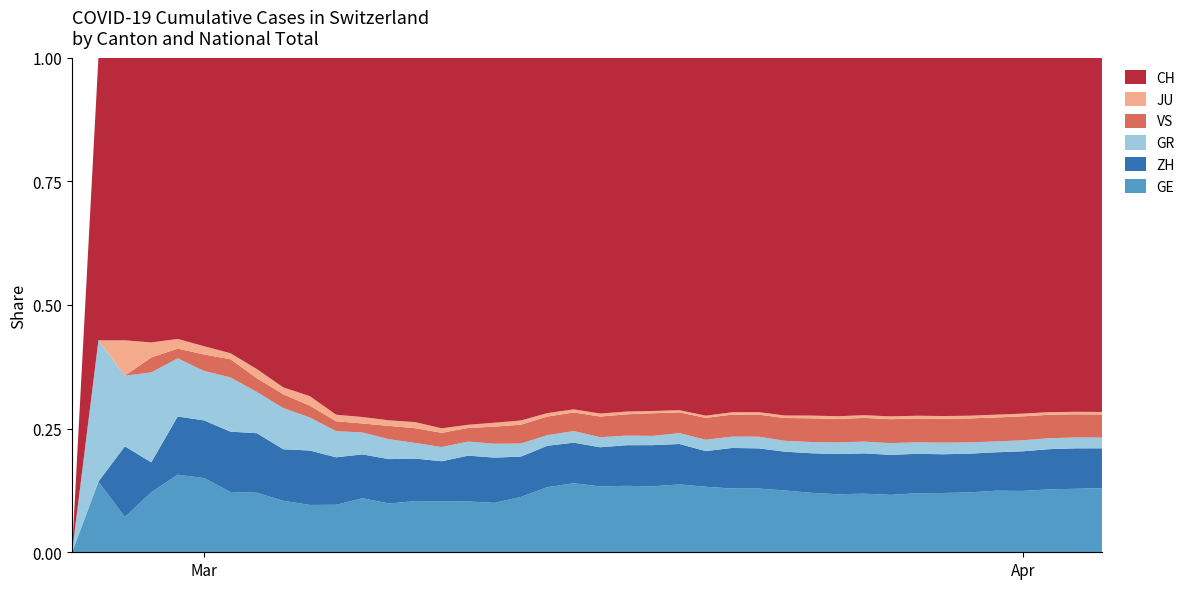

Reading left to right, transcribe all the data shown in this chart.

GE: 0=0	1=1	2=1	3=4	4=8	5=9	6=10	7=13	8=15	9=20	10=29	11=42	12=44	13=59	14=79	15=112	16=153	17=224	18=343	19=425	20=549	21=701	22=911	23=1139	24=1307	25=1445	26=1549	27=1703	28=1820	29=1960	30=2161	31=2322	32=2527	33=2638	34=2855	35=3109	36=3289	37=3582	38=3793	39=3928
ZH: 0=0	1=0	2=2	3=2	4=6	5=7	6=10	7=13	8=15	9=23	10=29	11=34	12=40	13=49	14=62	15=101	16=140	17=163	18=218	19=250	20=326	21=429	22=568	23=679	24=711	25=919	26=978	27=1067	28=1213	29=1357	30=1489	31=1616	32=1690	33=1722	34=1848	35=1936	36=2125	37=2289	38=2417	39=2450
GR: 0=0	1=2	2=2	3=6	4=6	5=6	6=9	7=9	8=12	9=14	10=16	11=17	12=18	13=18	14=22	15=31	16=43	17=53	18=56	19=71	20=84	21=101	22=128	23=182	24=226	25=258	26=284	27=300	28=343	29=393	30=433	31=474	32=495	33=519	34=535	35=547	36=592	37=622	38=649	39=657
JU: 0=0	1=0	2=1	3=1	4=1	5=1	6=1	7=2	8=2	9=4	10=4	11=5	12=5	13=7	14=7	15=7	16=12	17=17	18=18	19=19	20=25	21=29	22=32	23=36	24=44	25=54	26=61	27=69	28=82	29=92	30=100	31=114	32=119	33=127	34=128	35=140	36=145	37=149	38=149	39=154
VS: 0=0	1=0	2=0	3=1	4=1	5=2	6=3	7=3	8=4	9=5	10=6	11=7	12=12	13=17	14=22	15=30	16=53	17=76	18=98	19=115	20=172	21=225	22=312	23=349	24=436	25=498	26=535	27=628	28=728	29=793	30=874	31=968	32=1017	33=1055	34=1144	35=1211	36=1282	37=1334	38=1385	39=1418
CH: 0=0	1=4	2=8	3=19	4=29	5=35	6=49	7=68	8=96	9=143	10=218	11=279	12=327	13=420	14=574	15=809	16=1130	17=1467	18=1872	19=2165	20=2965	21=3734	22=4877	23=5917	24=7138	25=8035	26=8618	27=9854	28=10961	29=12108	30=13188	31=14501	32=15334	33=15941	34=17065	35=18010	36=19082	37=20180	38=21154	39=21728